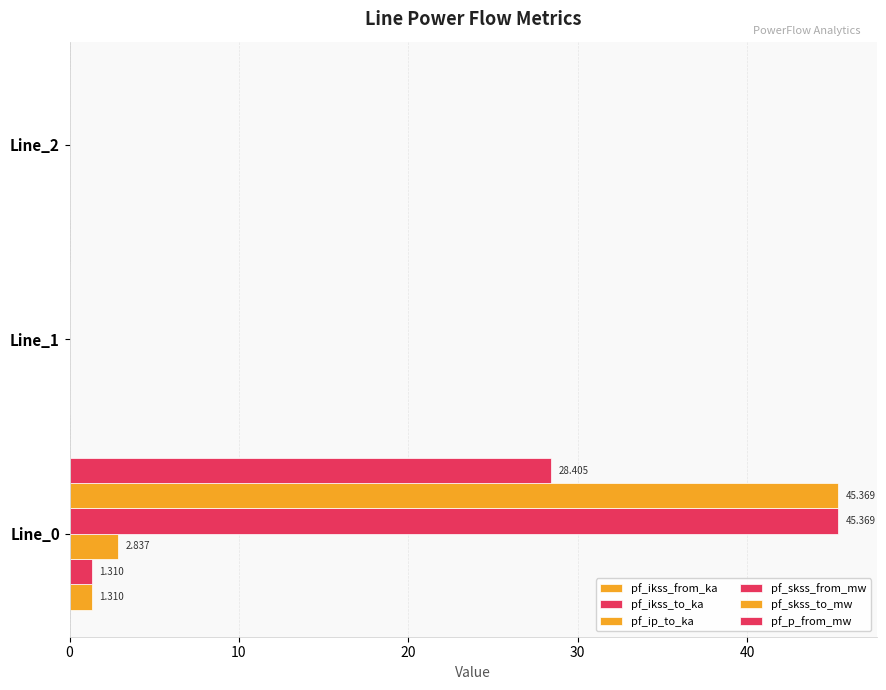

How many categories are shown in the chart?

3